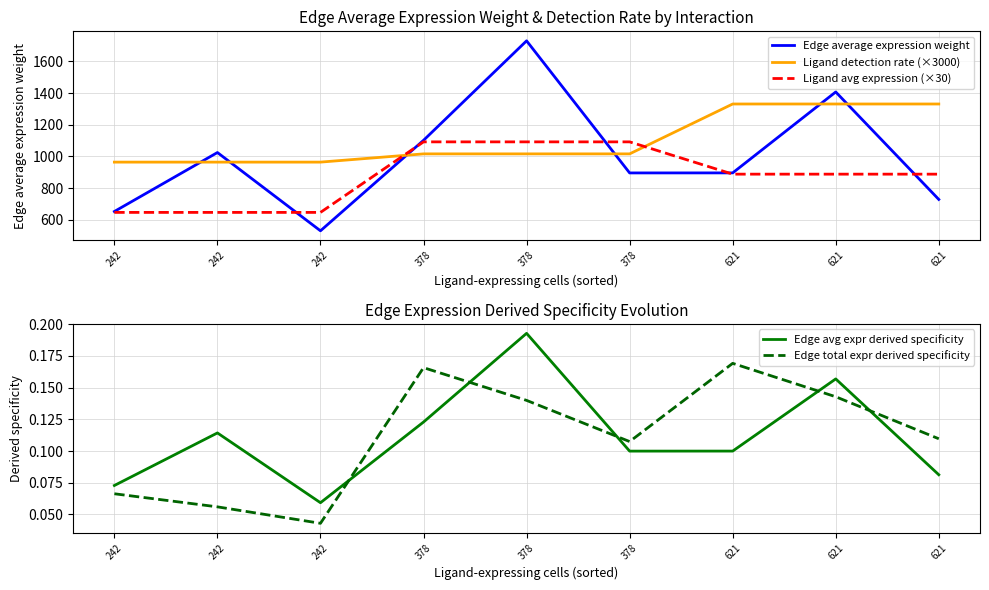

Count the Edge total expr derived specificity values in the range 0 to 1.

9